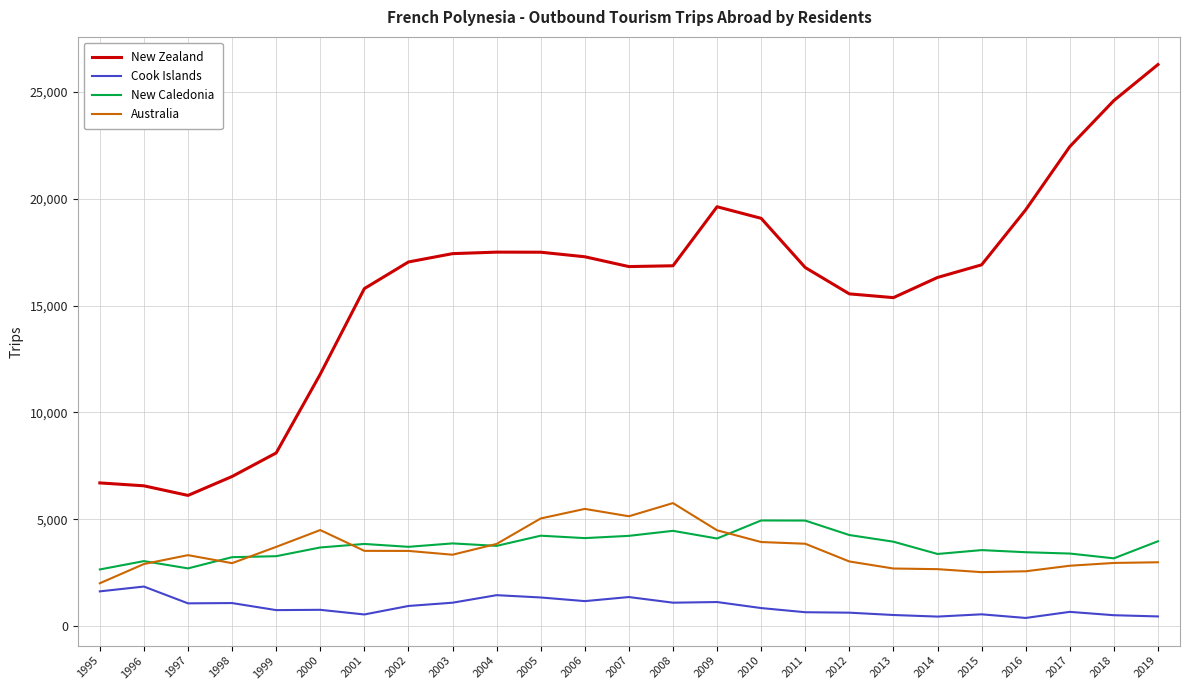

True or false: Australia has a value of 3341 at 1995.

False